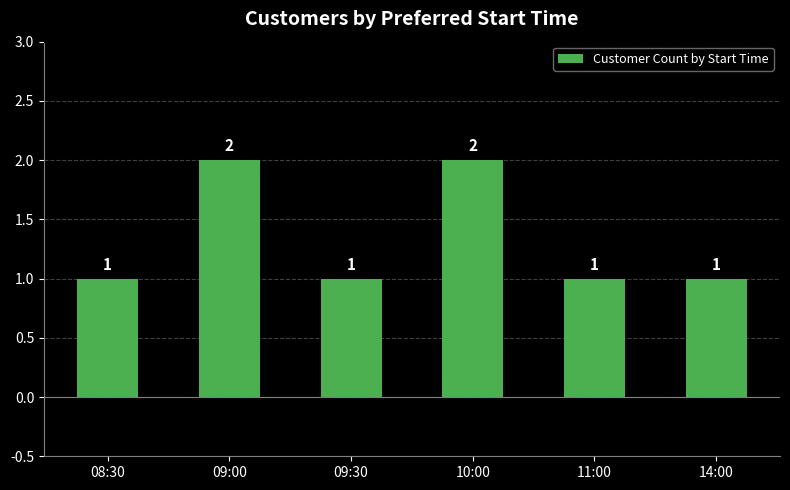

What is the label of the 2nd bar from the left?

09:00